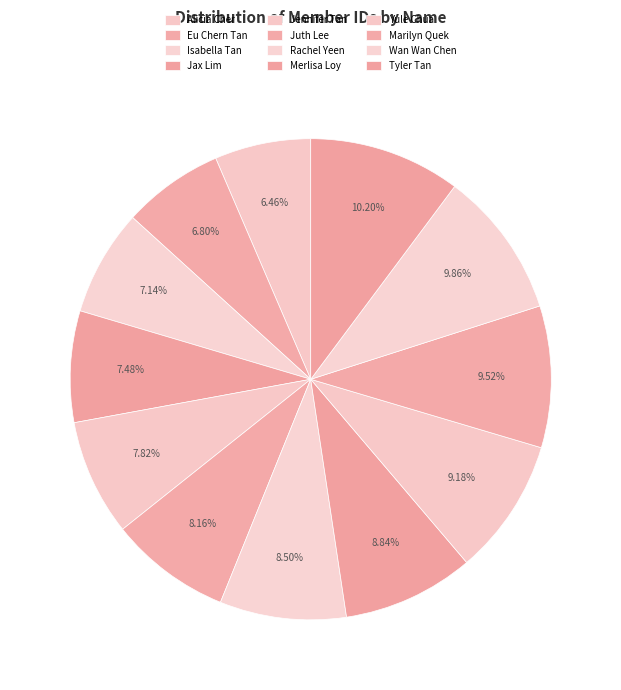

To the nearest percent, what is the difference between the largest and smallest slice percentages?

4%